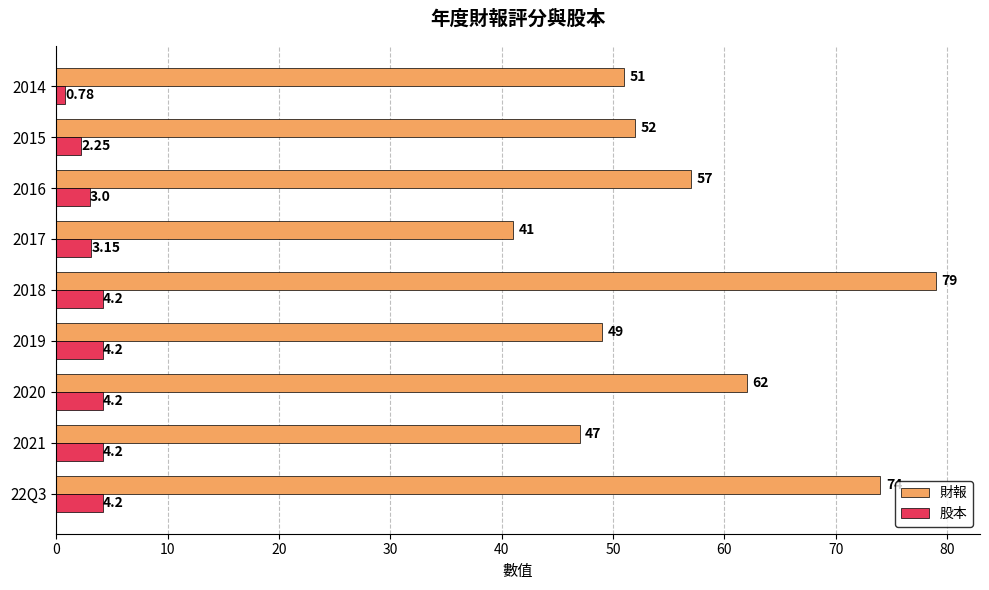

What is the average value of the 財報 series?

56.9